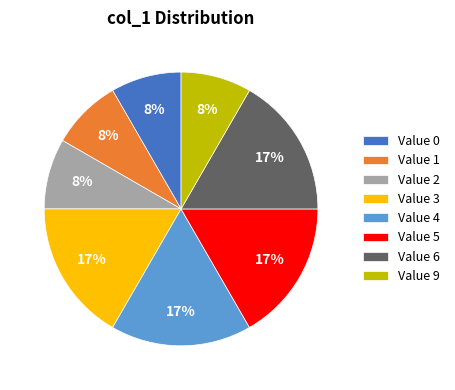

Is there a majority slice in this chart?

No